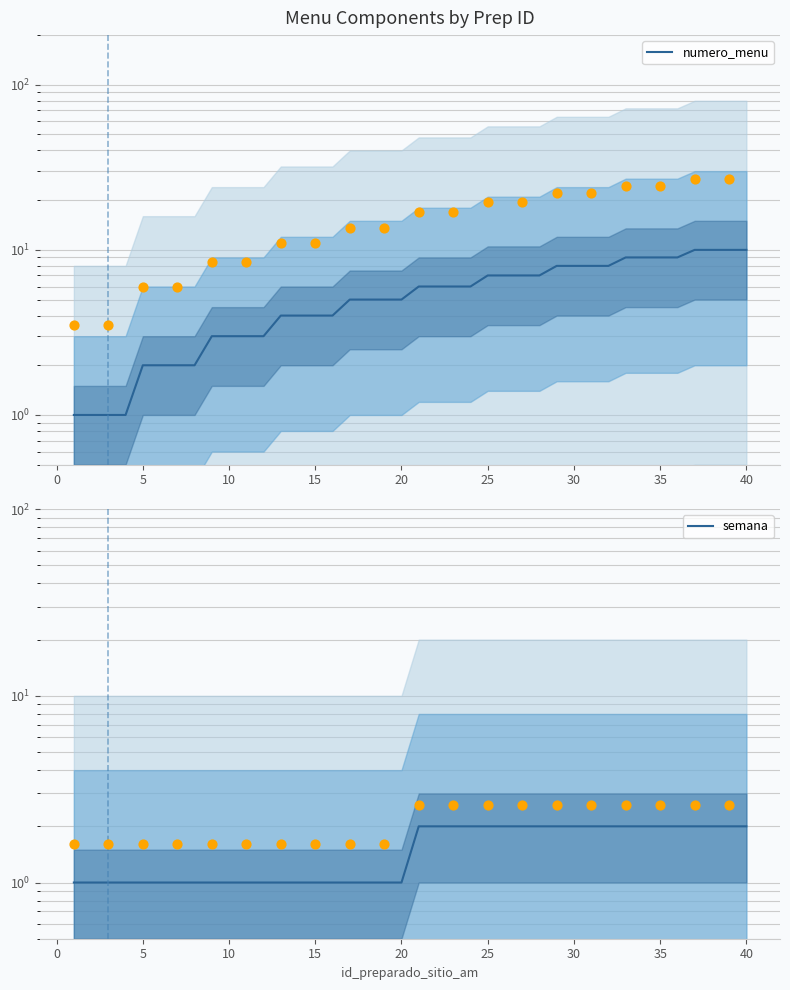

At how many categories does at least one series exceed 7?

12